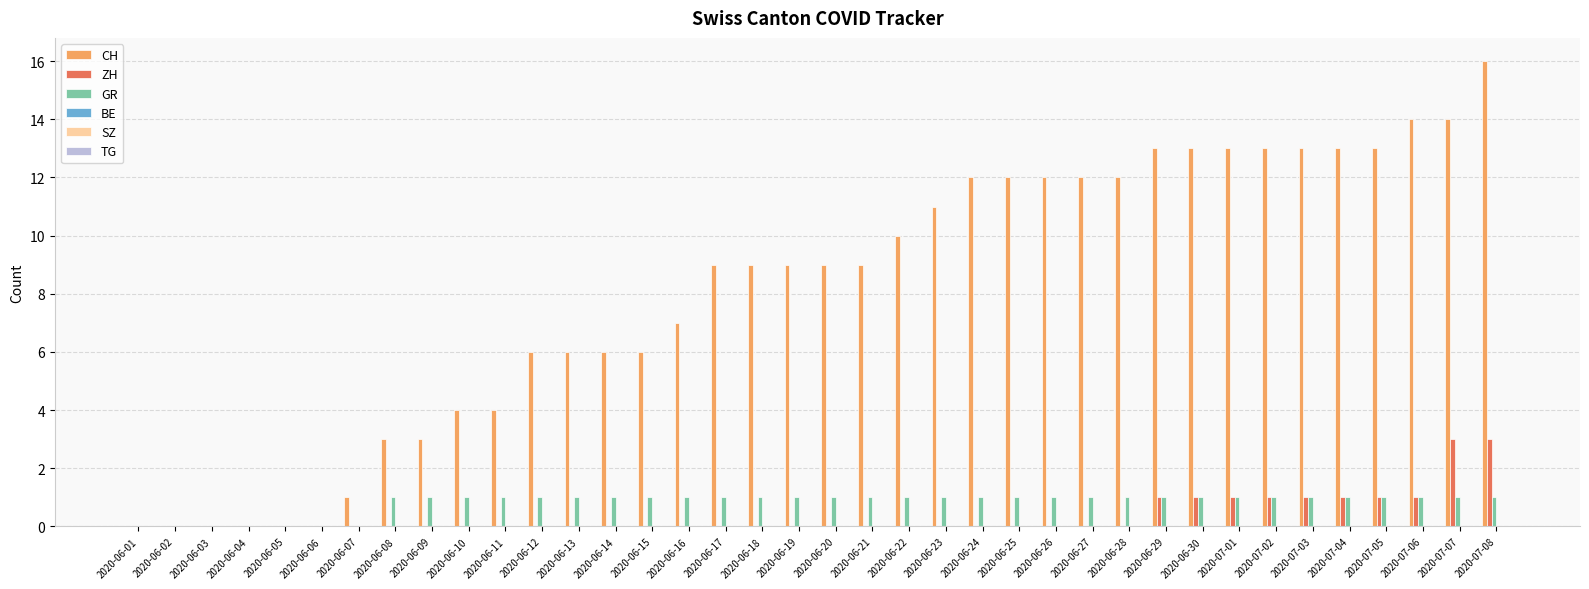

At which category is the sum across all series the highest?

2020-07-08